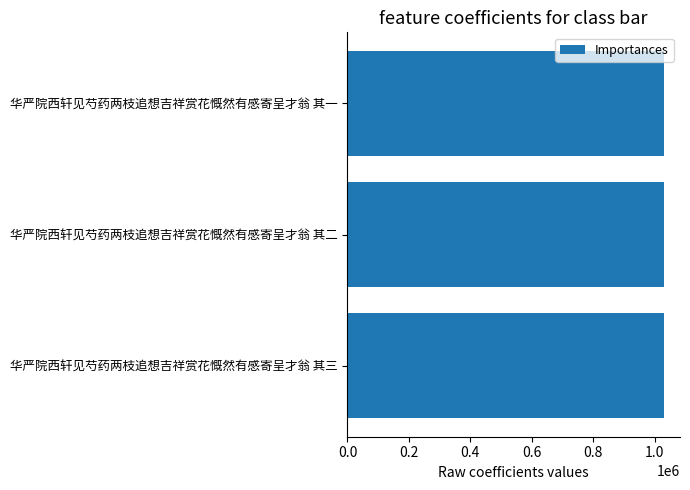

What is the maximum value shown in the chart?

1031042